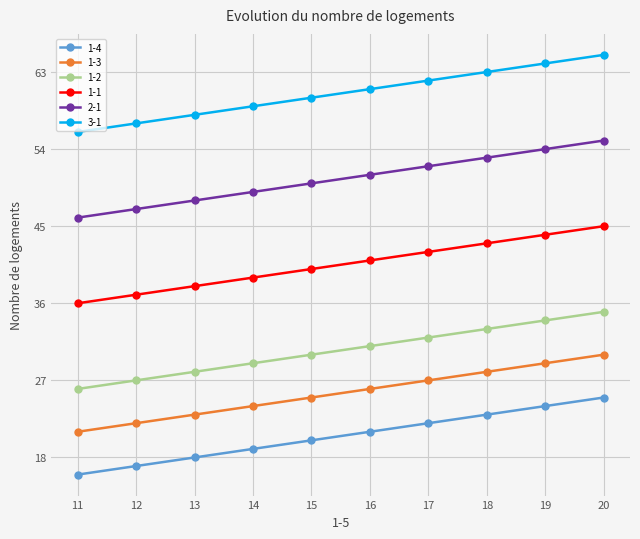

Is the value of 1-4 at 18 greater than the value of 2-1 at 14?

No